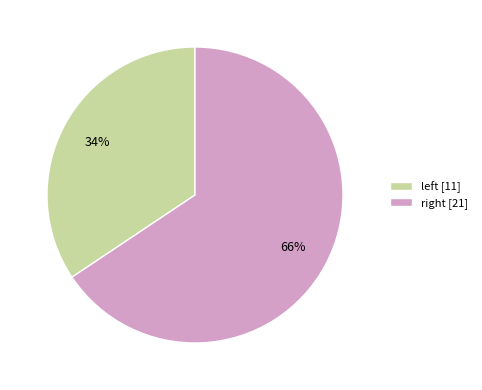

What is the largest slice in the pie chart?

right